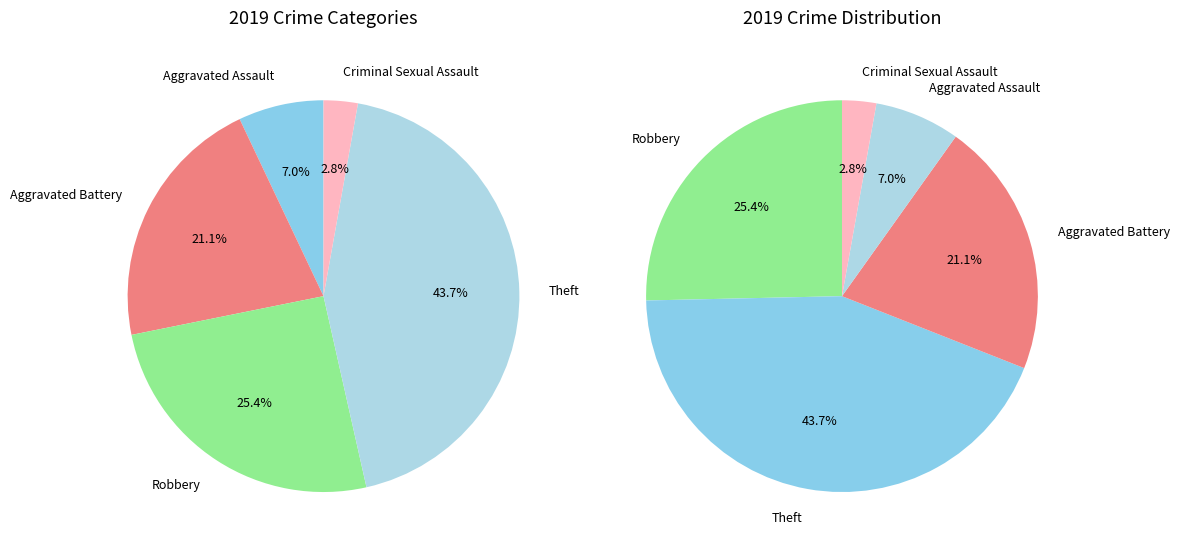

Is there any slice that represents more than half of the pie?

No